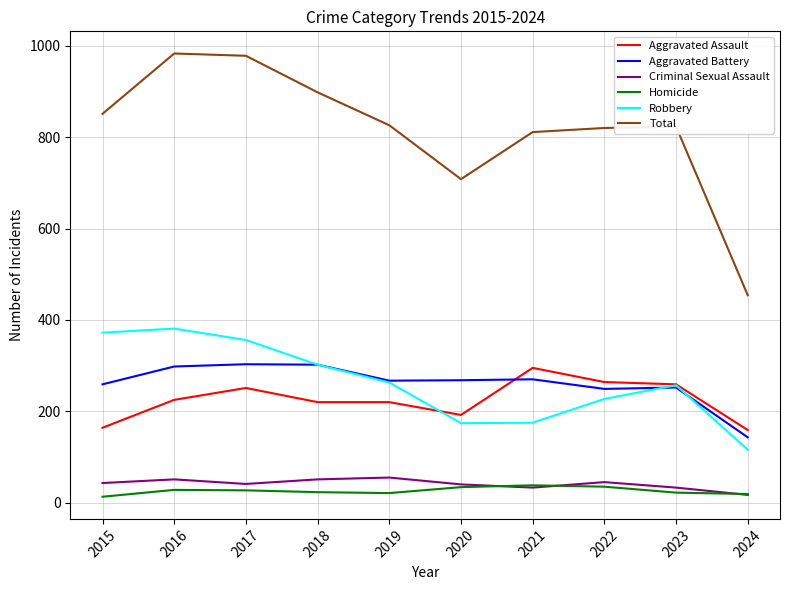

Is it true that Aggravated Assault equals 132 at 2019?

False